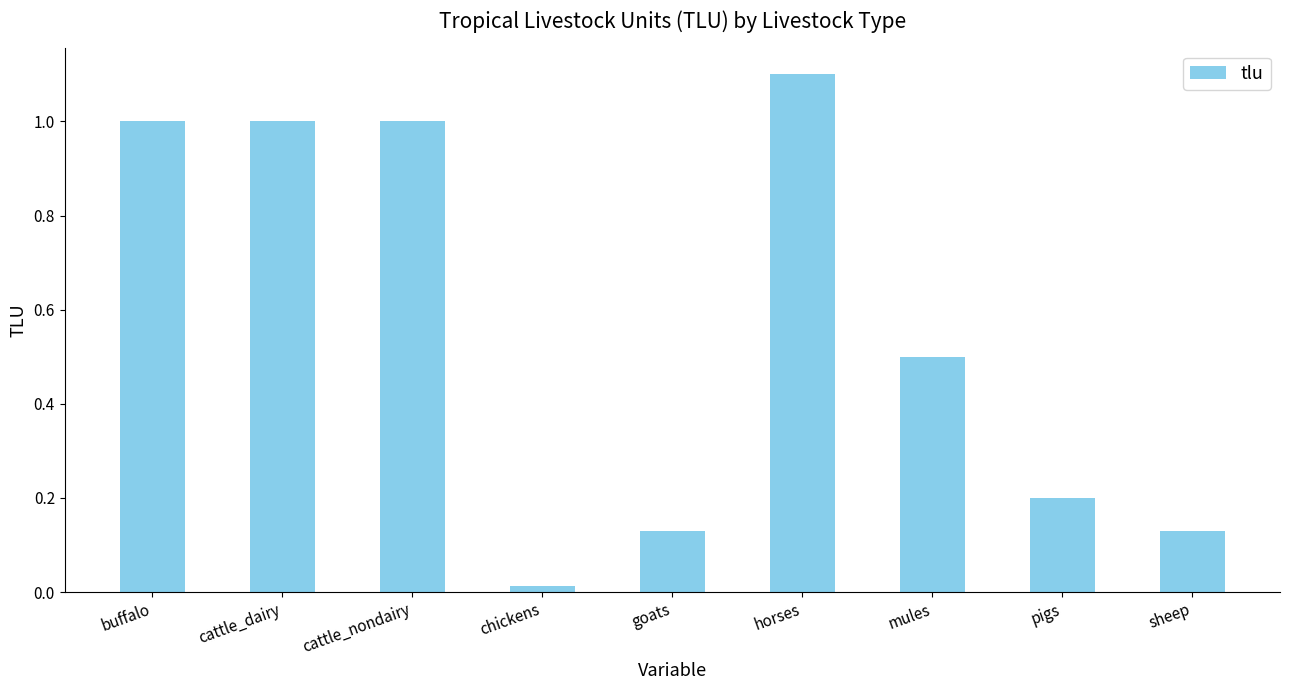

True or false: the data shows 0.3 at cattle_dairy.

False